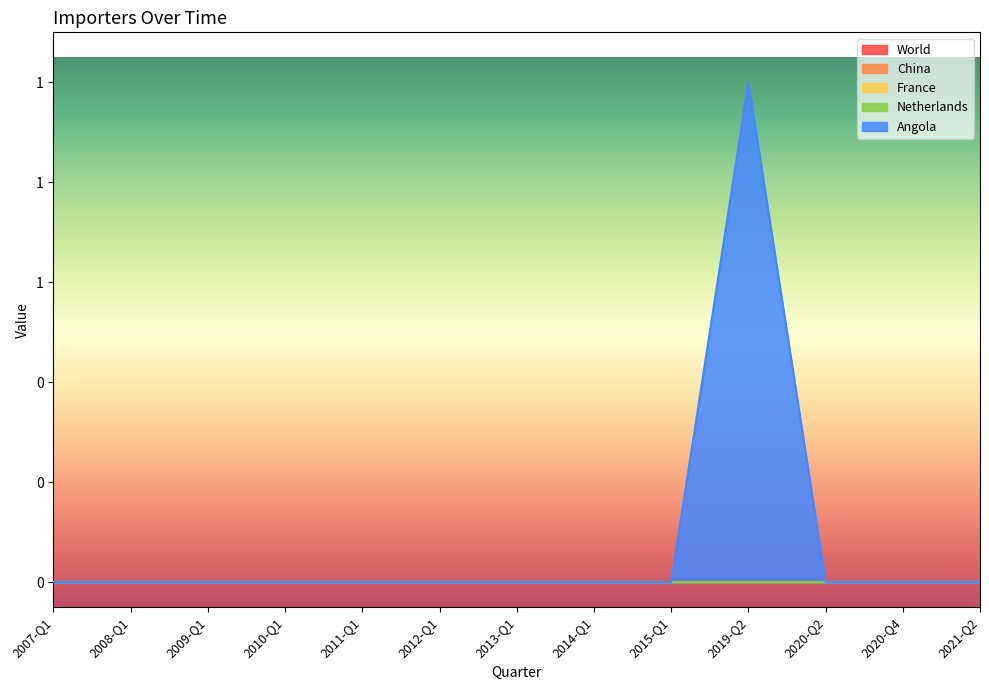

True or false: China and France cross at least once.

False